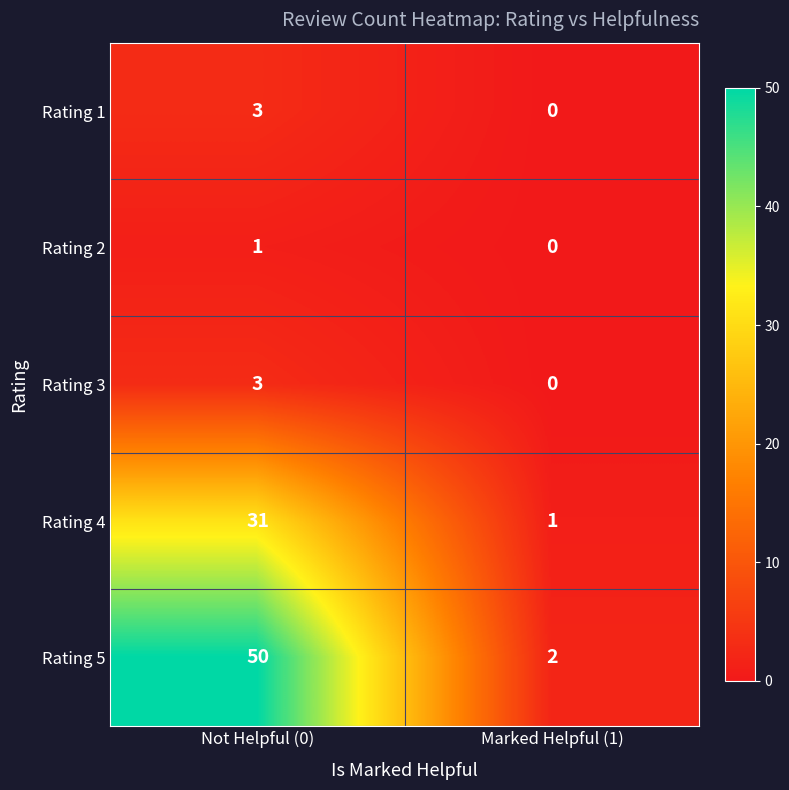

Which series changed the most between Not Helpful (0) and Marked Helpful (1)?

Rating 5